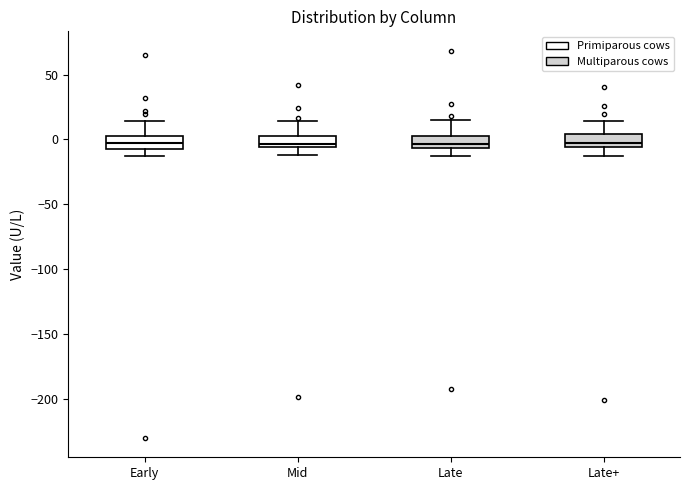

Reading left to right, read every box against the y-axis: the position of its median line, the range the box covers, and the ends of its whiskers. The values are not printed on the chart, so give them approximately, as read against the axis.

Early: median -5, box -10 to 5, whiskers -10 (just below the box's lower edge) to 15
Mid: median -5 (just above the box's lower edge), box -5 to 5, whiskers -10 to 15
Late: median -5 (just above the box's lower edge), box -5 to 5, whiskers -15 to 15
Late+: median -5 (just above the box's lower edge), box -5 to 5, whiskers -15 to 15